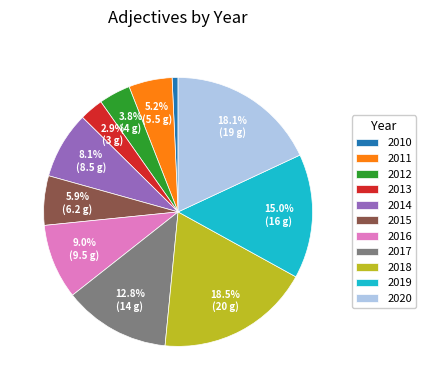

What is the smallest slice in the pie chart?

2010